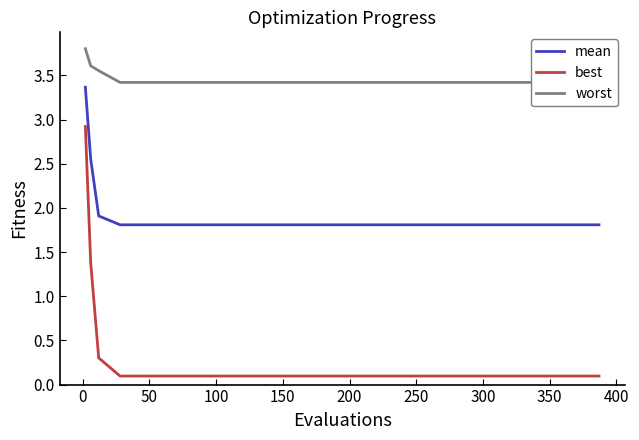

True or false: best has a value of 0.1 at 300.

True